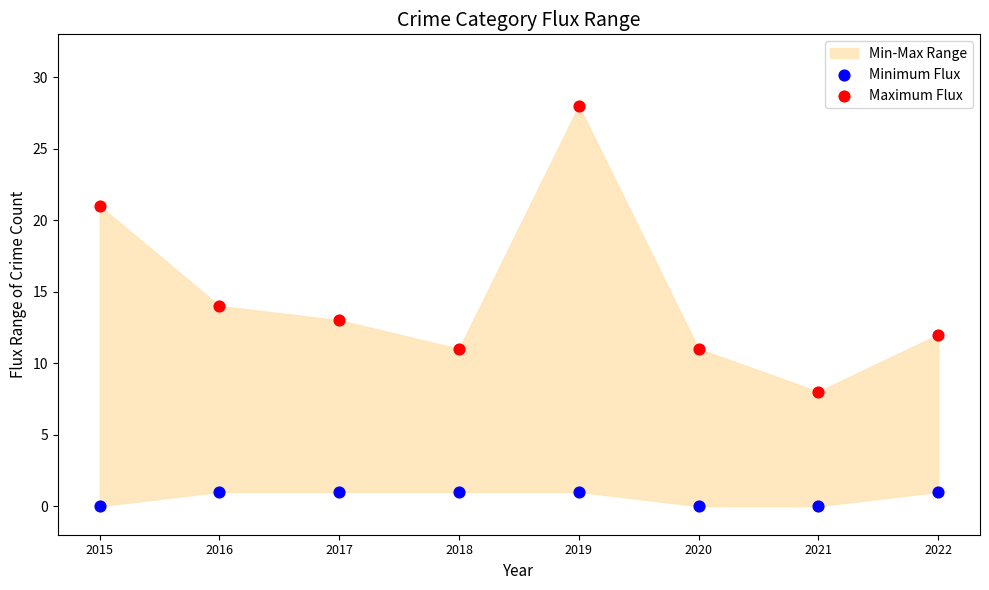

Across all data points, what is the range of Y values (max minus min)?

28